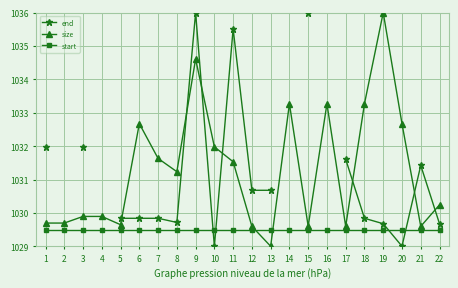

True or false: end has more than 0 interior local peaks.

True